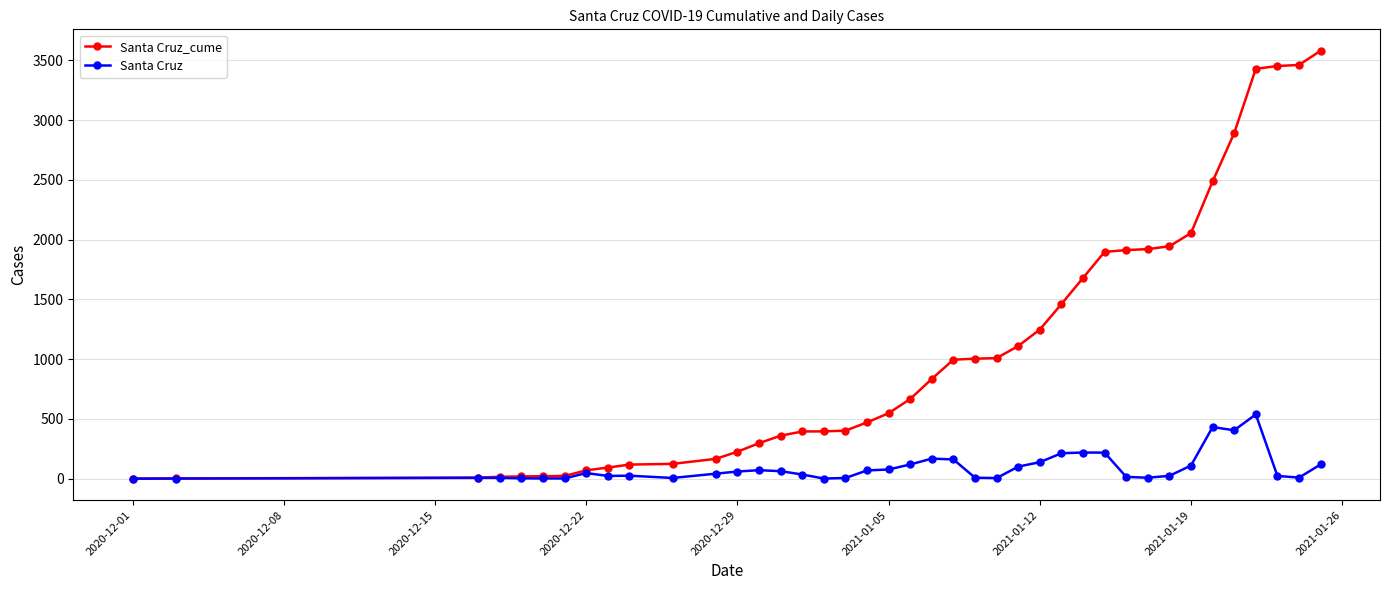

Is this an area chart (filled region under the line)?

No